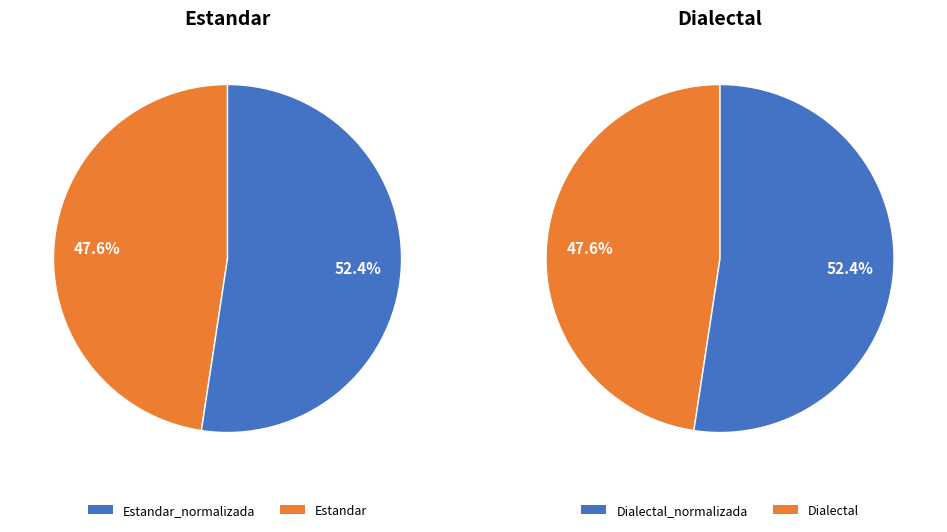

Which slice is the smallest?

Estandar